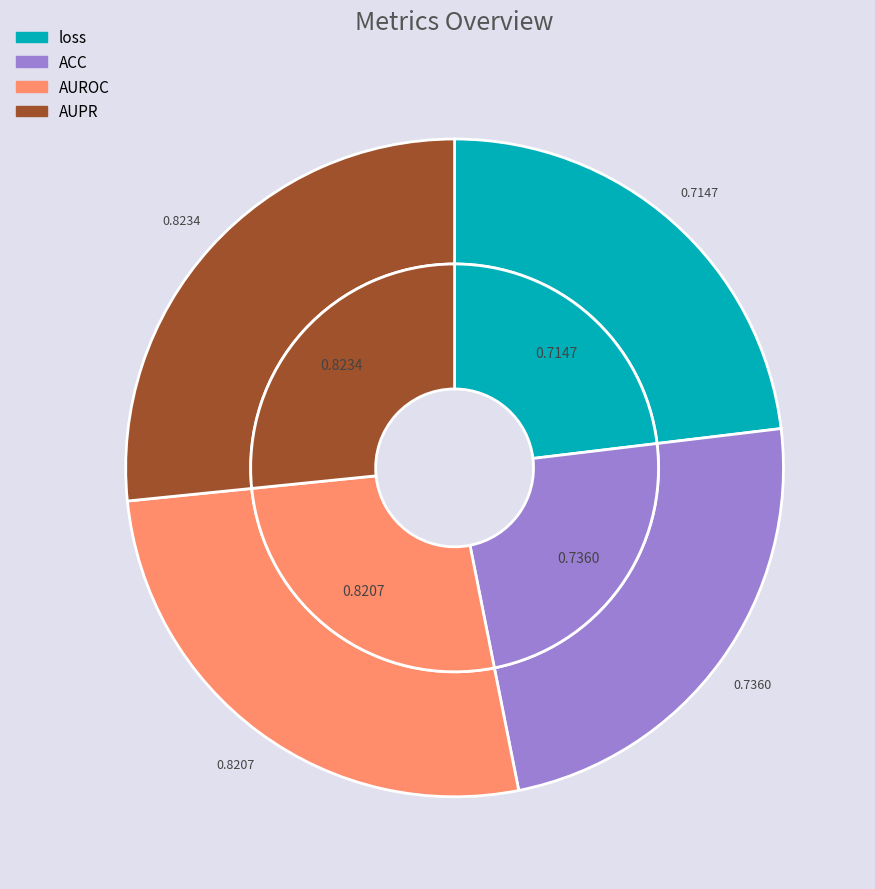

Is it true that loss is 29% of the pie?

False